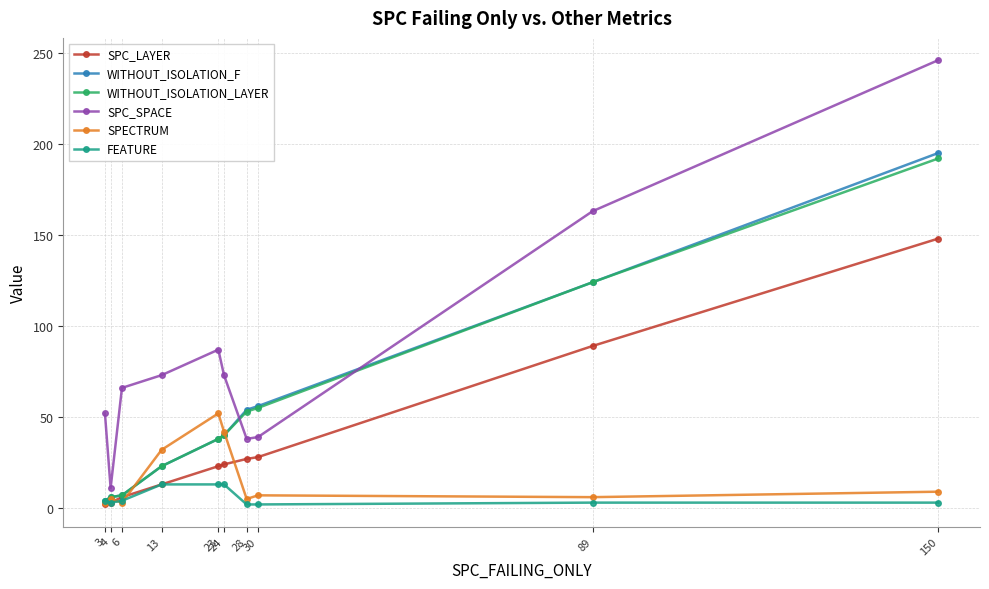

What are all the series names shown in the legend?

SPC_LAYER, WITHOUT_ISOLATION_F, WITHOUT_ISOLATION_LAYER, SPC_SPACE, SPECTRUM, FEATURE